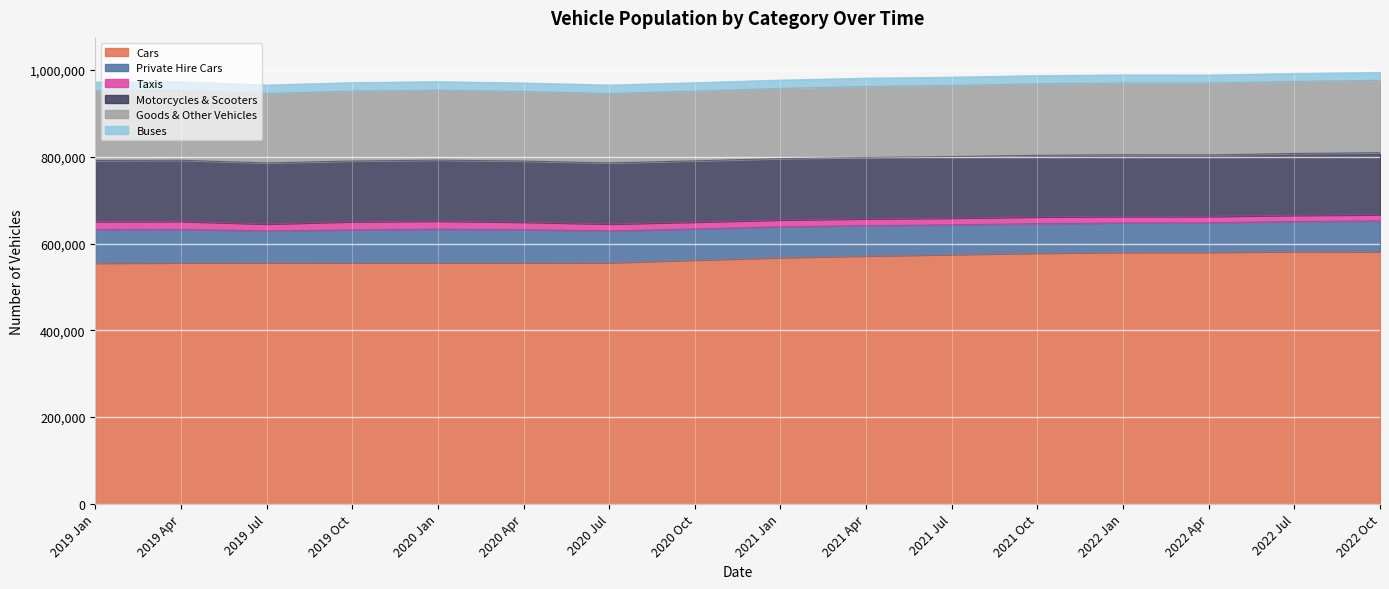

Which series changed the most between 2019 Oct and 2022 Oct?

Cars